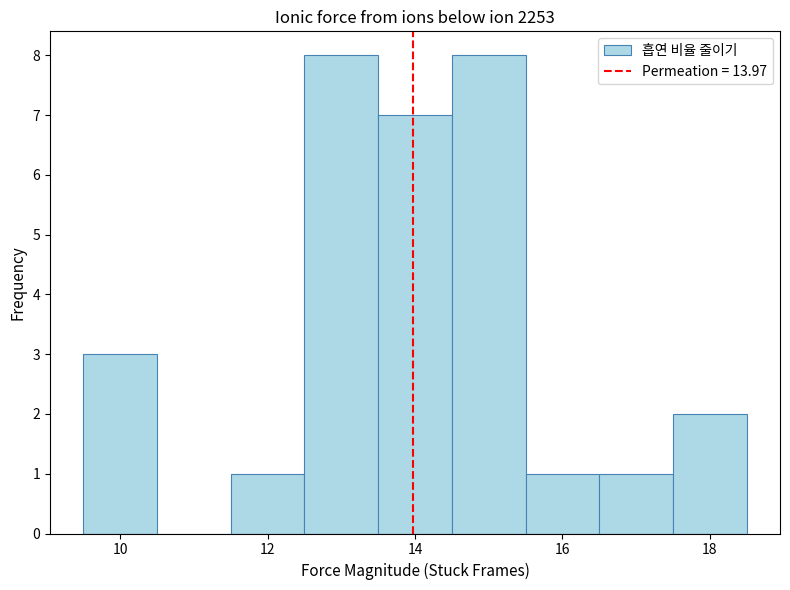

Reading left to right, list every bar in this chart as the range it spans on the x-axis followed by its height. Neither the bar edges nor the heights are printed on the chart, so give them approximately, as read against the axes.

9.5 to 10.5: 3
10.5 to 11.5: 0
11.5 to 12.5: 1
12.5 to 13.5: 8
13.5 to 14.5: 7
14.5 to 15.5: 8
15.5 to 16.5: 1
16.5 to 17.5: 1
17.5 to 18.5: 2